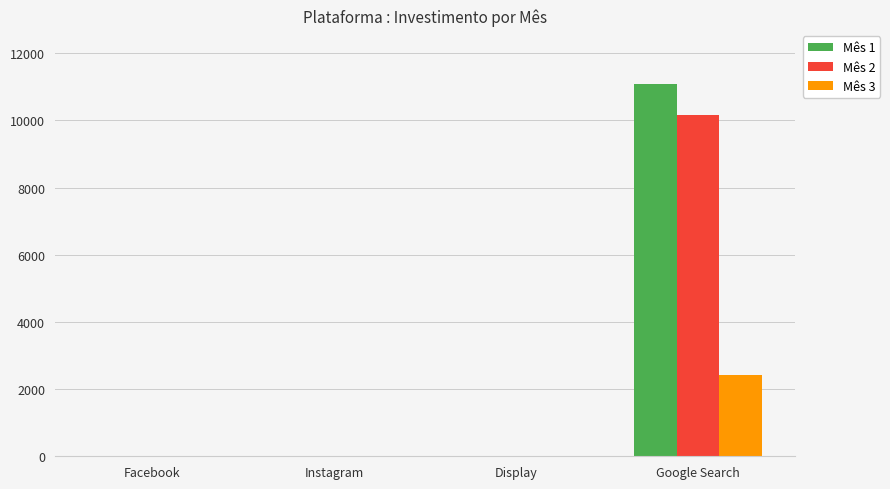

True or false: Mês 1 has a value of 0.0 at Instagram.

True